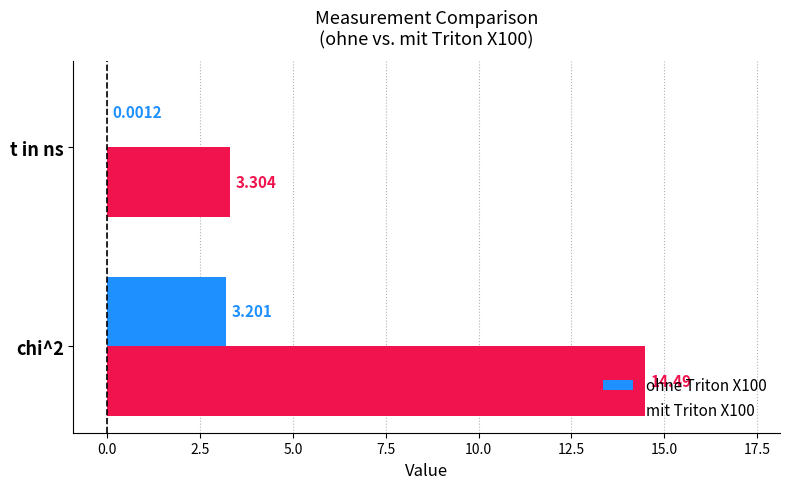

Which series has the largest total across all categories?

mit Triton X100